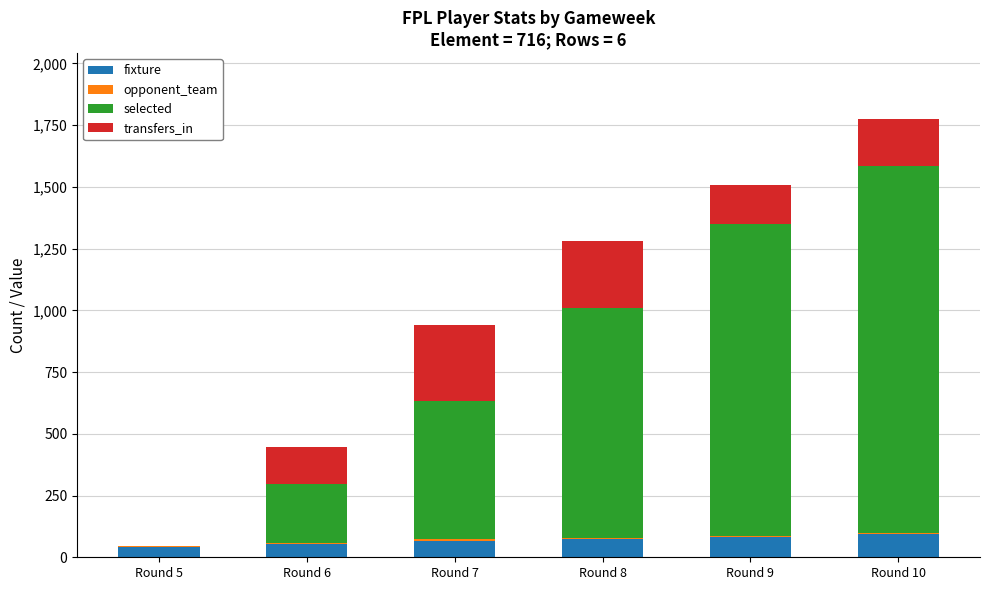

Count the number of data series in this chart.

4